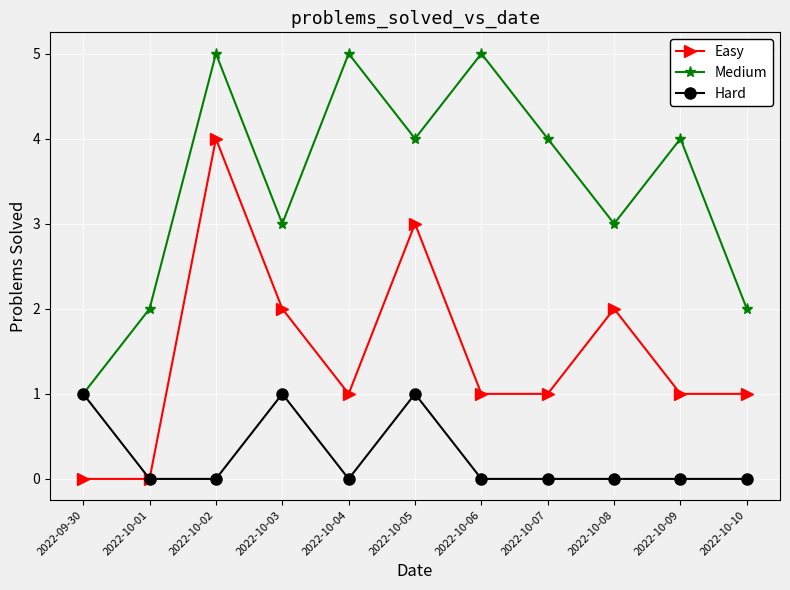

What is the label of the 3rd point from the left?

2022-10-02